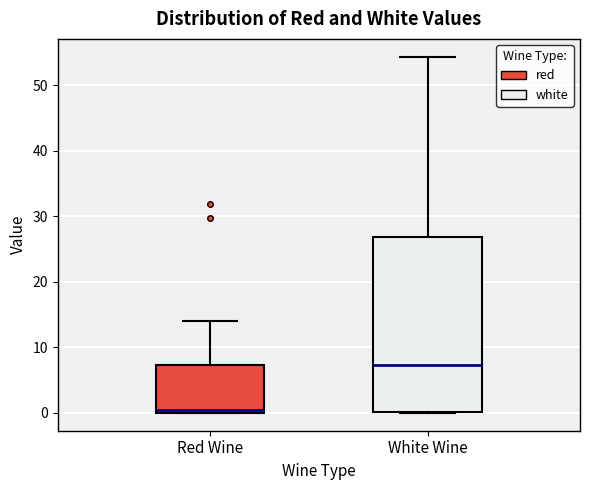

Which box has the highest median line?

White Wine